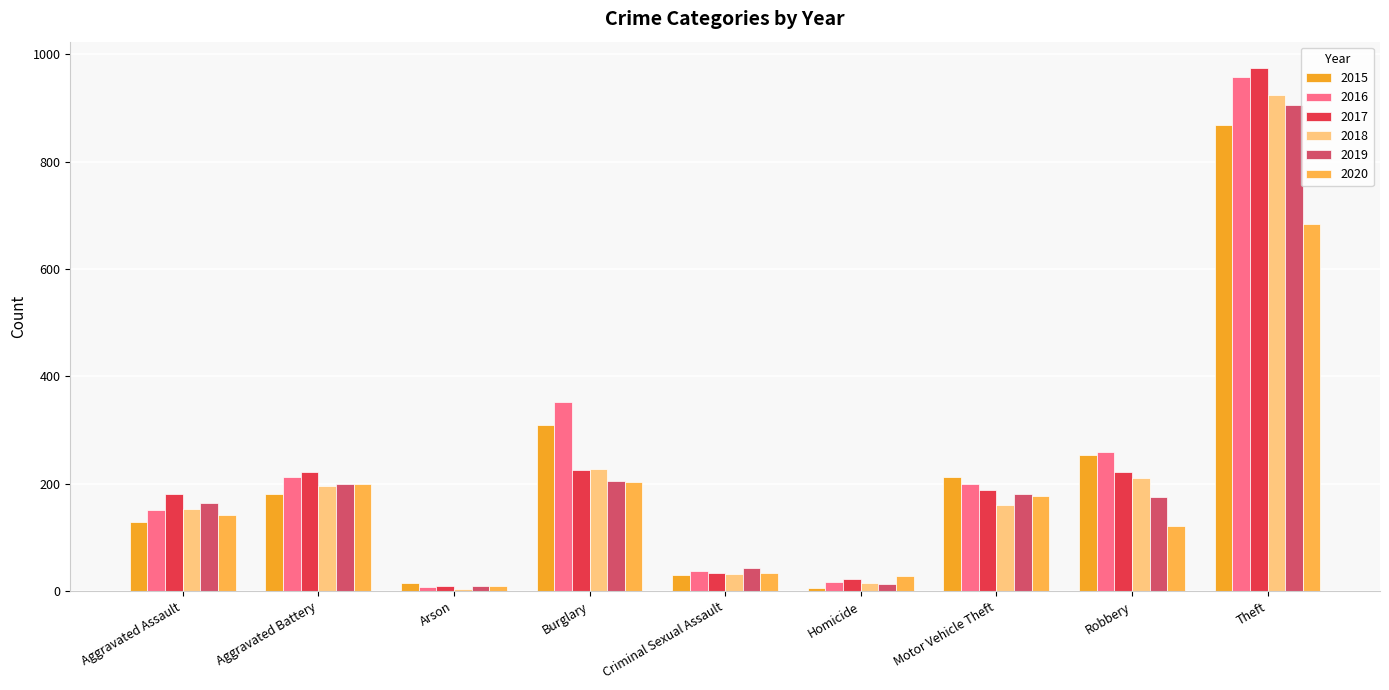

What is the smallest value displayed?

5